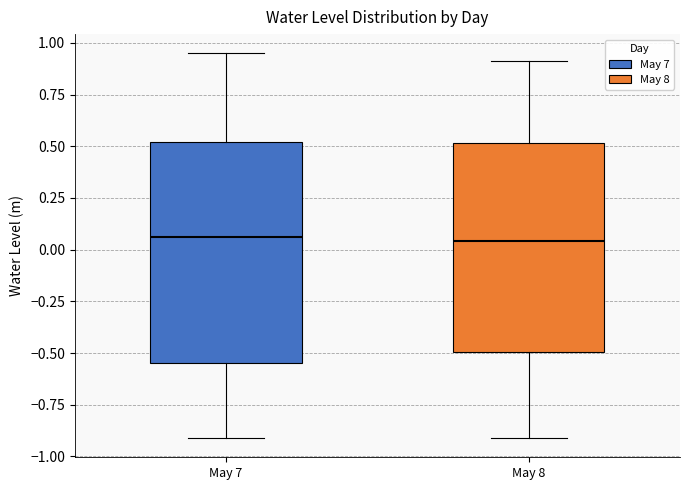

Where is the lower edge of the box for May 7 on the y-axis? The values are not printed on the chart, so give them approximately, as read against the axis.

-0.55